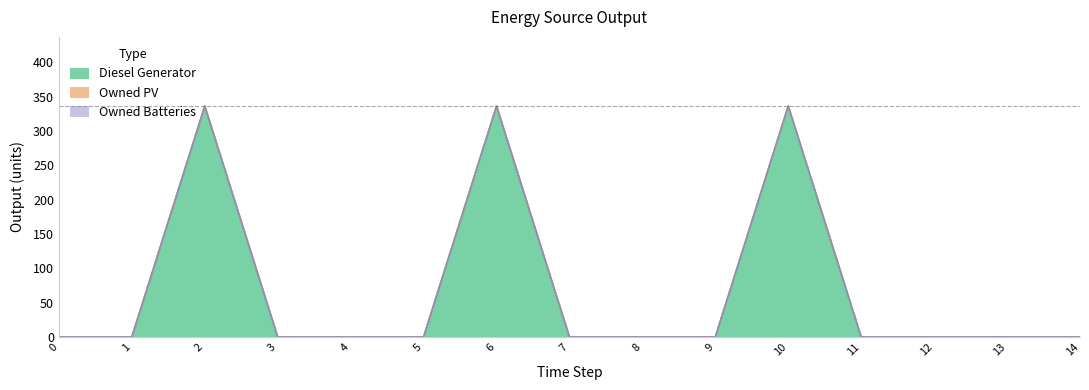

At how many categories does at least one series exceed 116?

3